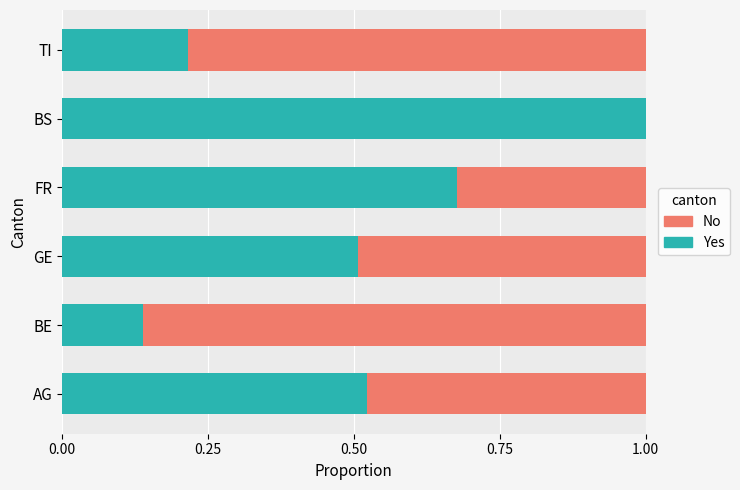

Is it true that Yes equals 0.5 at GE?

True